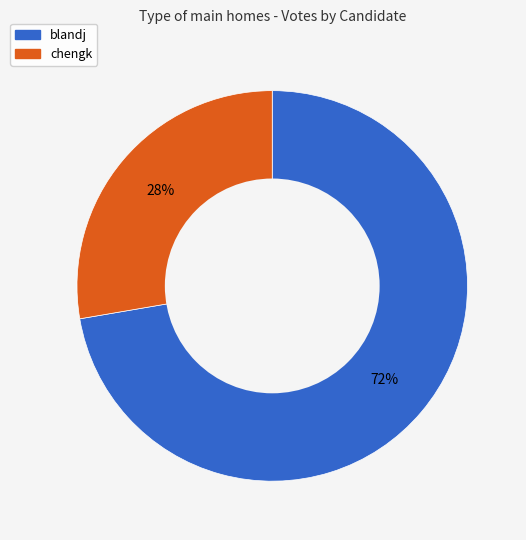

Rank the categories by value from lowest to highest.

chengk, blandj